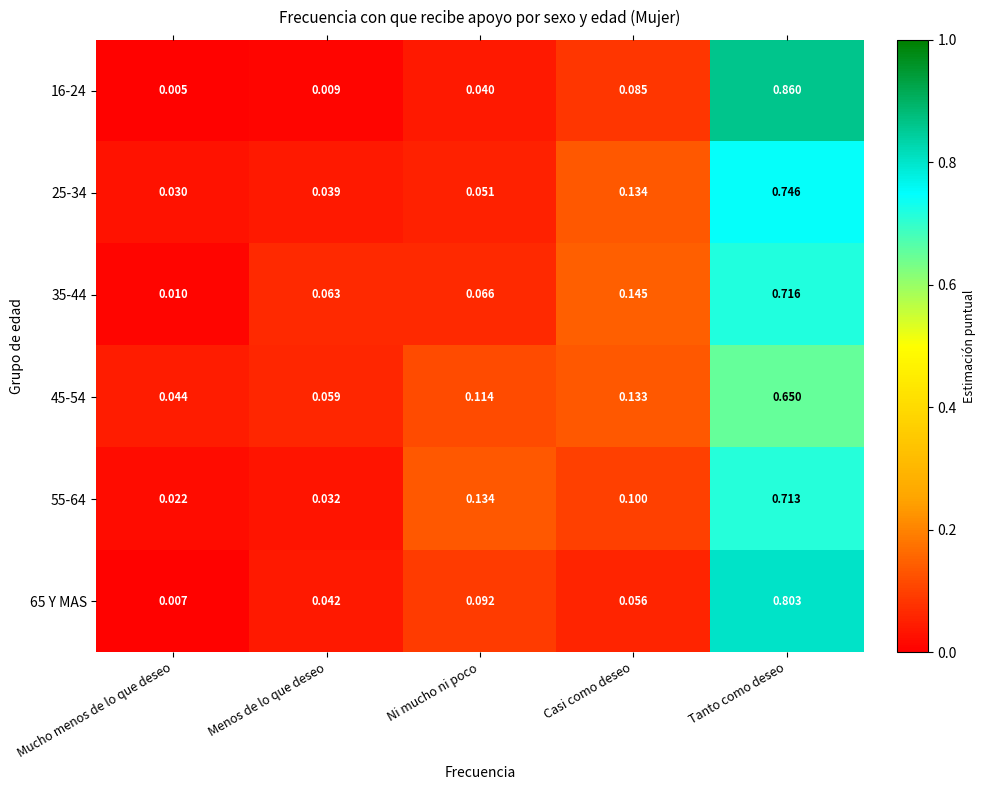

Is the value of 35-44 at Ni mucho ni poco greater than the value of 25-34 at Menos de lo que deseo?

Yes